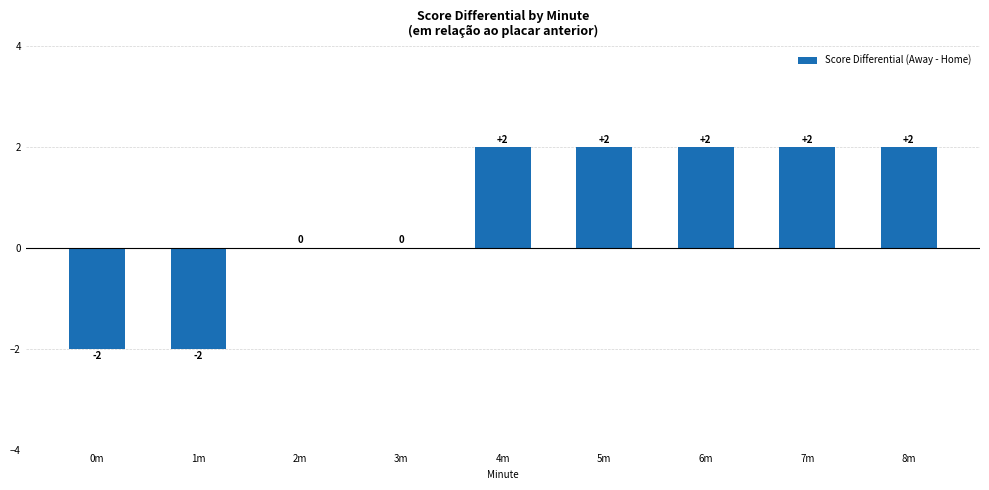

What is the sum of the values at 8m and 3m?

2